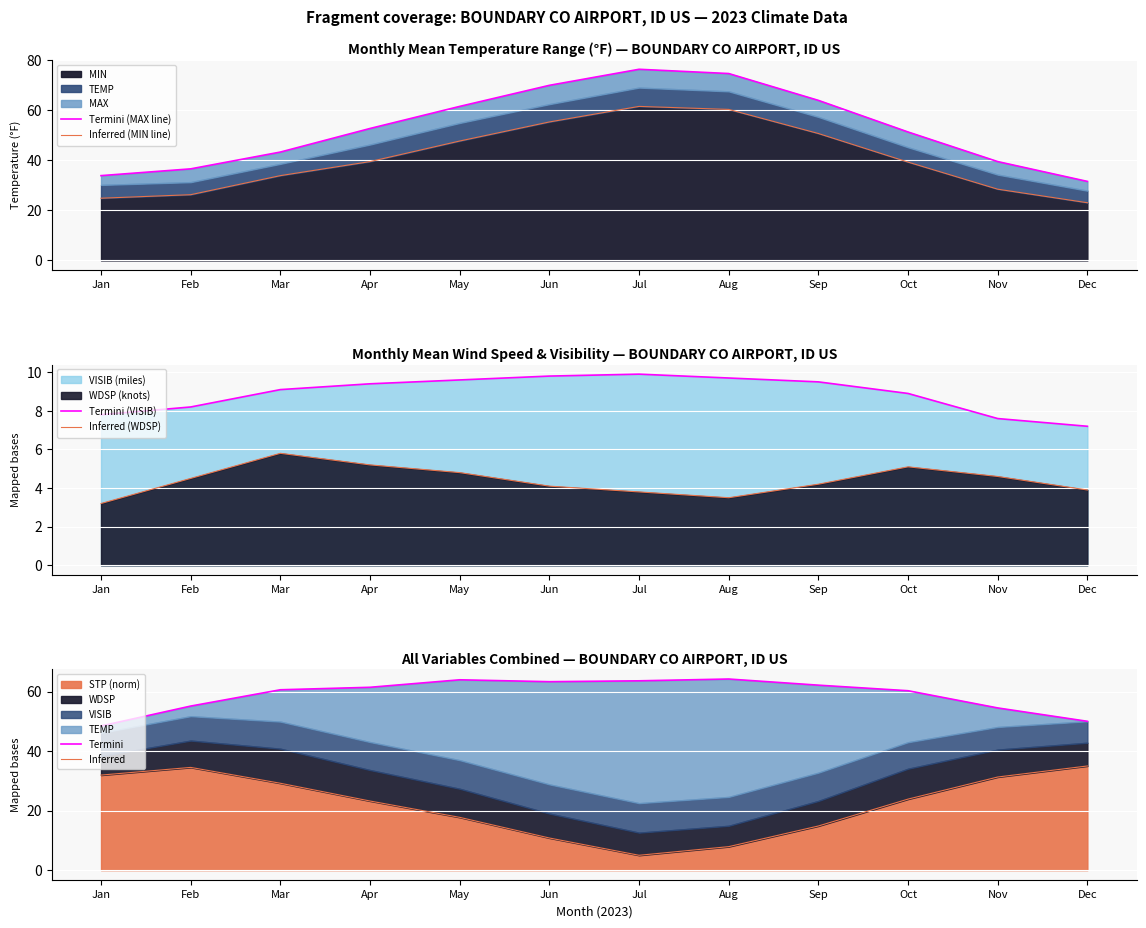

What is the total value across all series at Jan?

150.0